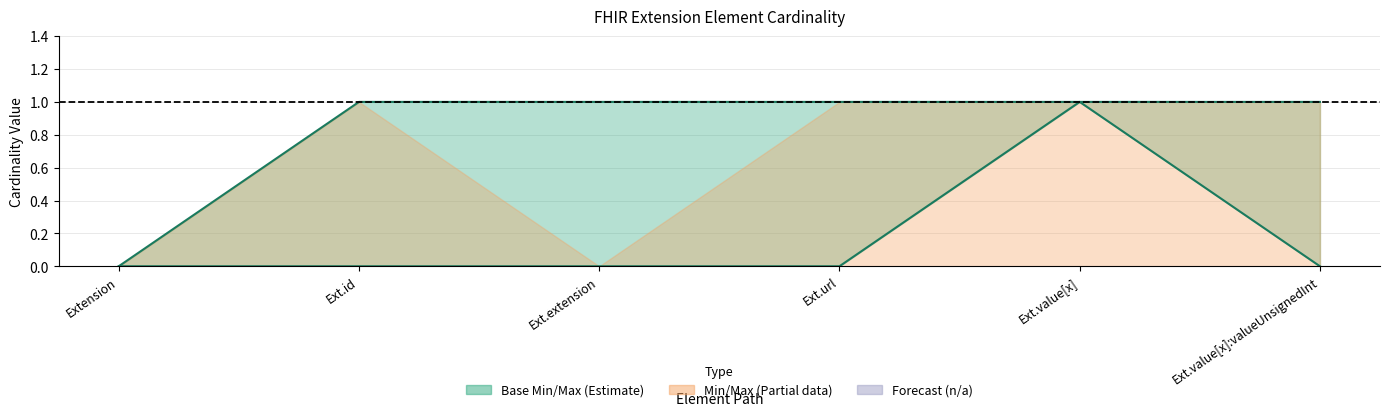

True or false: Base Max (Estimate line) and Base Min (Estimate line) intersect in this chart.

False